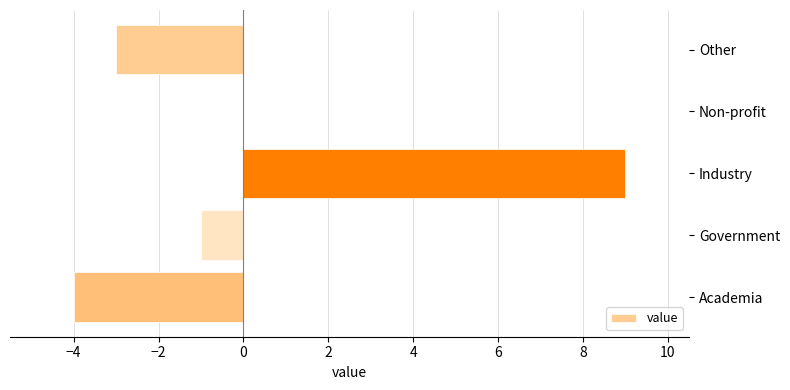

Which category has the highest value across all series?

Industry